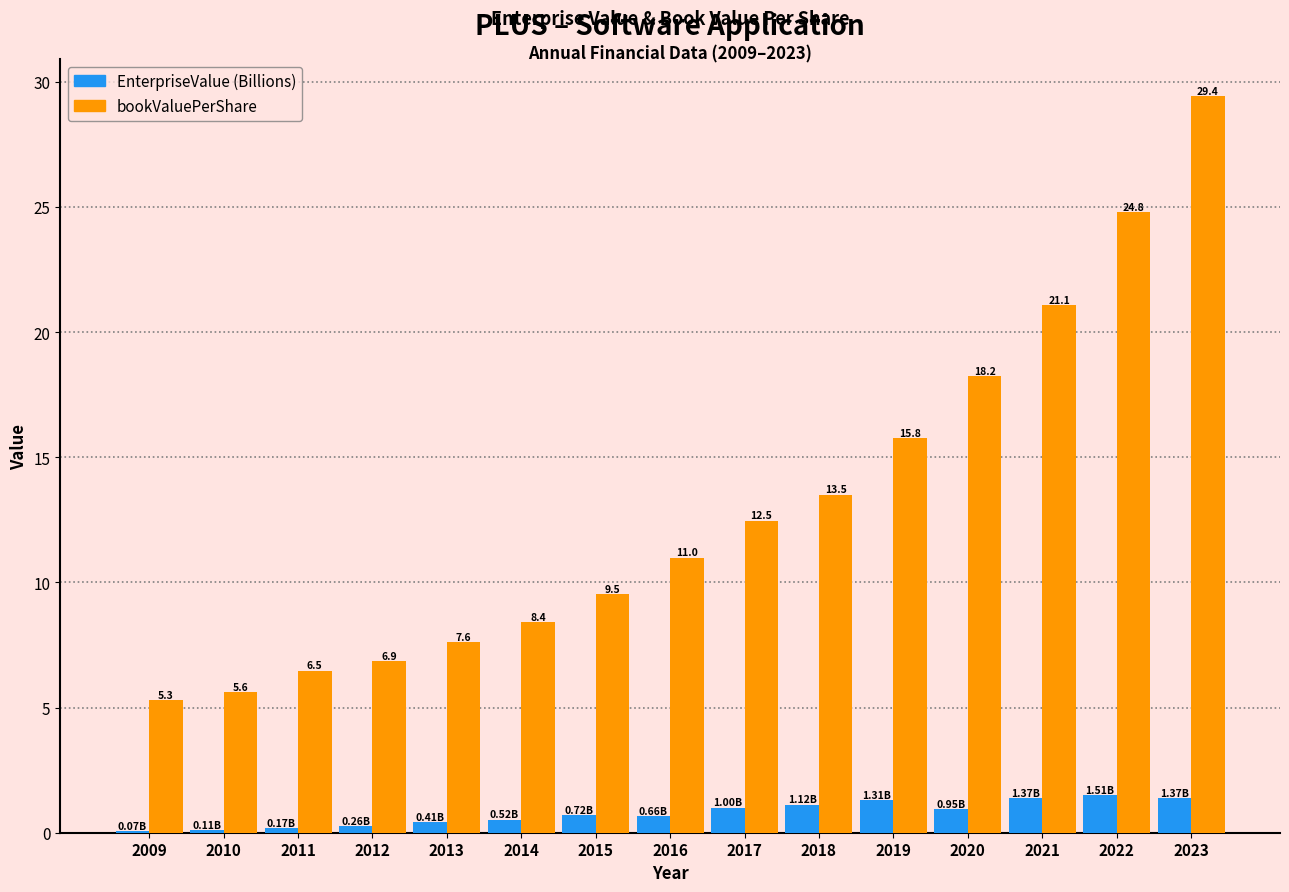

What is the difference between the EnterpriseValue (Billions) values at 2013 and 2023?

1.0